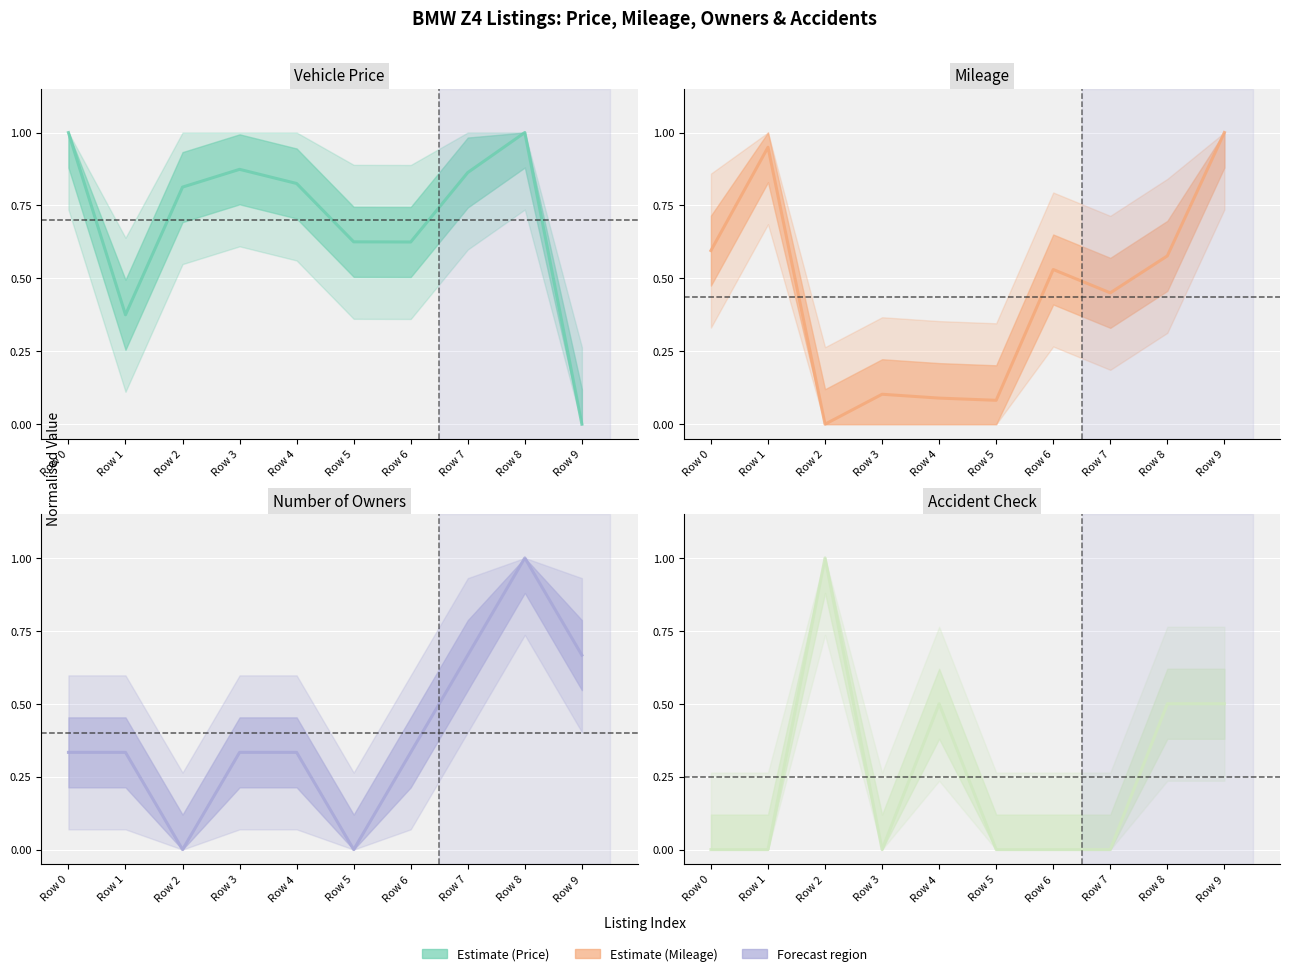

What is the value of the mileage point at the 4th from the left?

0.1